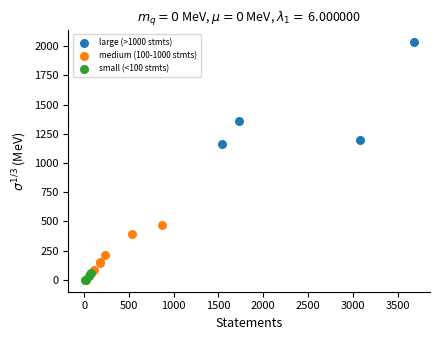

Which series contains the highest Y value?

large (>1000 stmts)